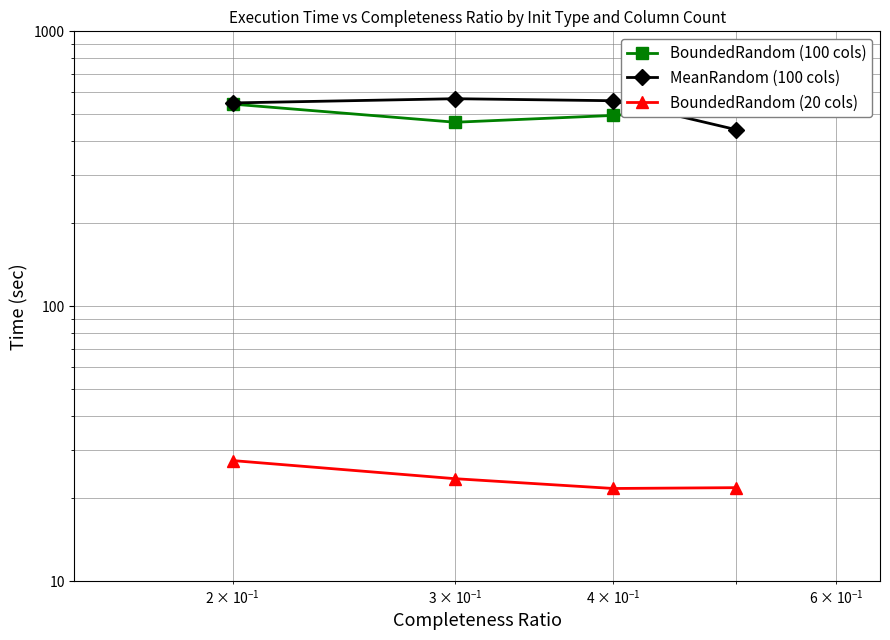

How many lines are shown in the chart?

3